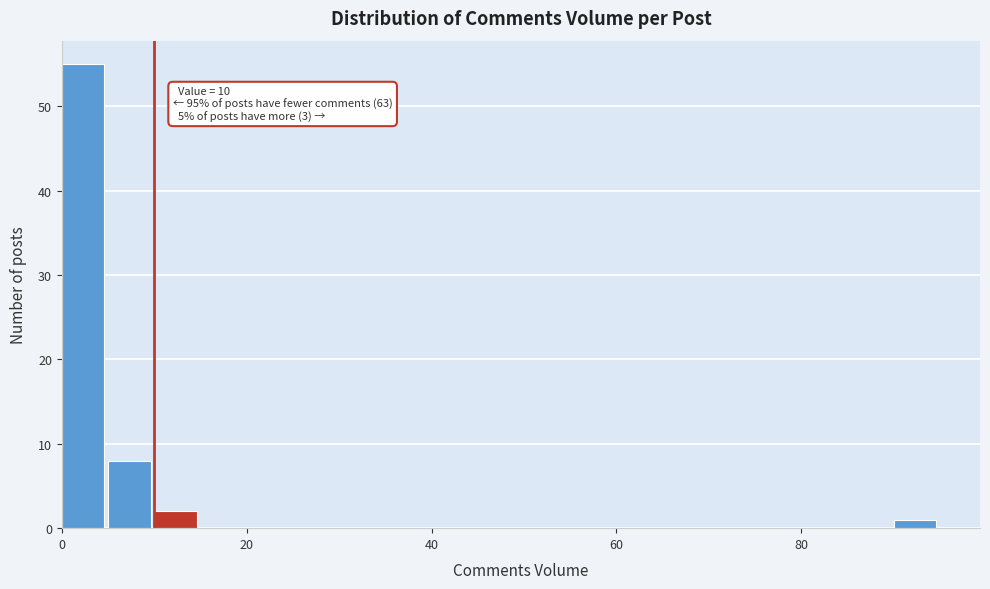

Around what value on the x-axis is the tallest bar? Give the approximate position of its centre, as read against the axis.

2